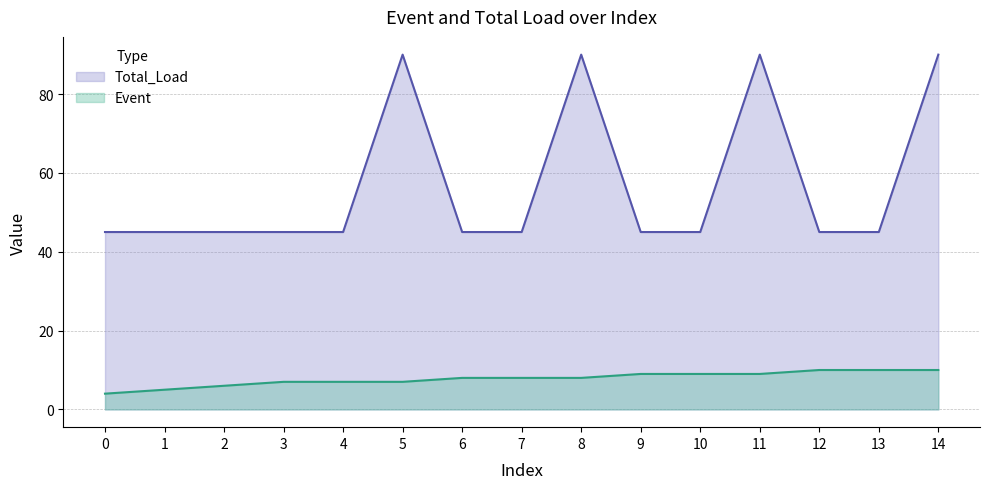

What is the difference between the maximum and minimum values in the Event series?

6